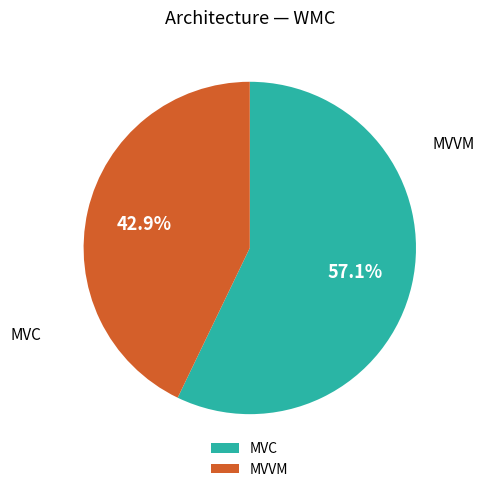

Count the number of slices in the pie.

2